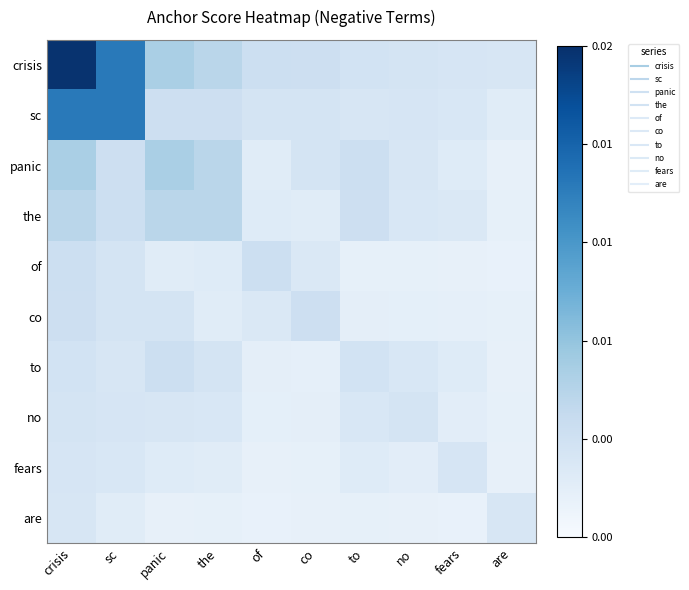

At of, list the series in order from smallest to largest.

are, fears, no, to, panic, the, co, sc, crisis, of